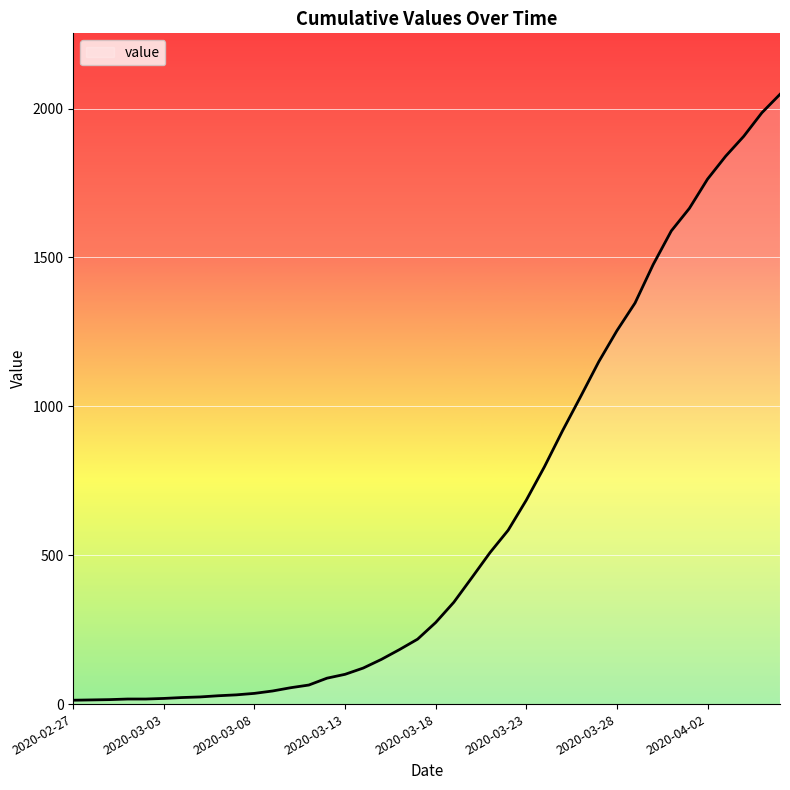

How many series are shown in this chart?

1